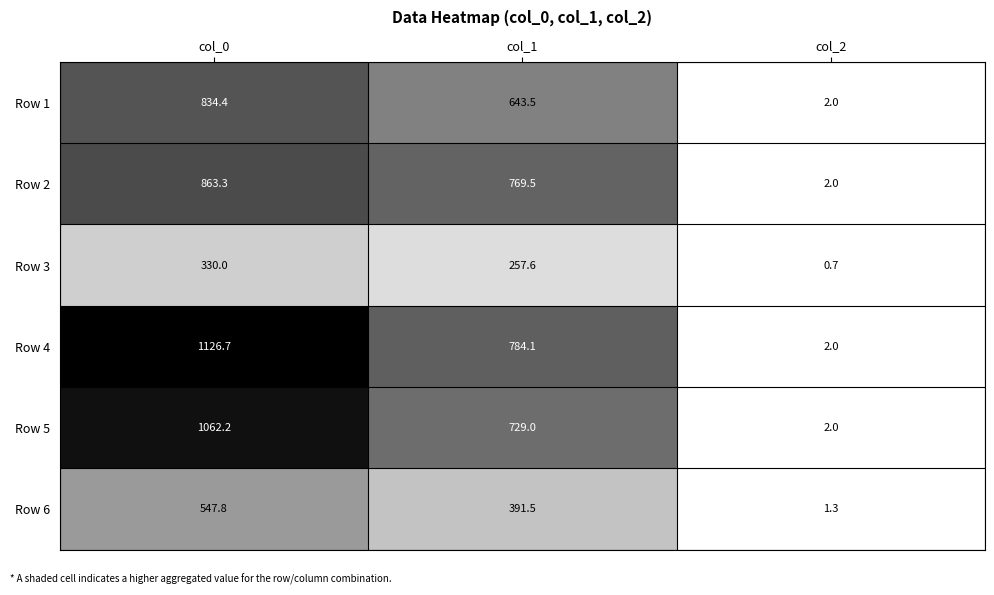

What is the total value across all series at col_2?

10.0